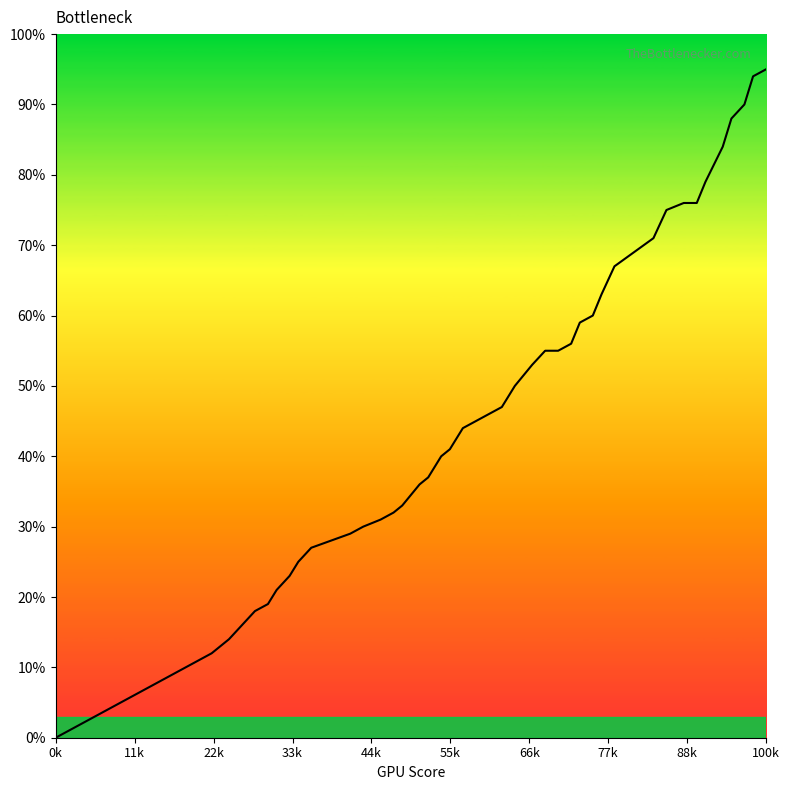

Does the chart display data point markers on the line(s)?

No